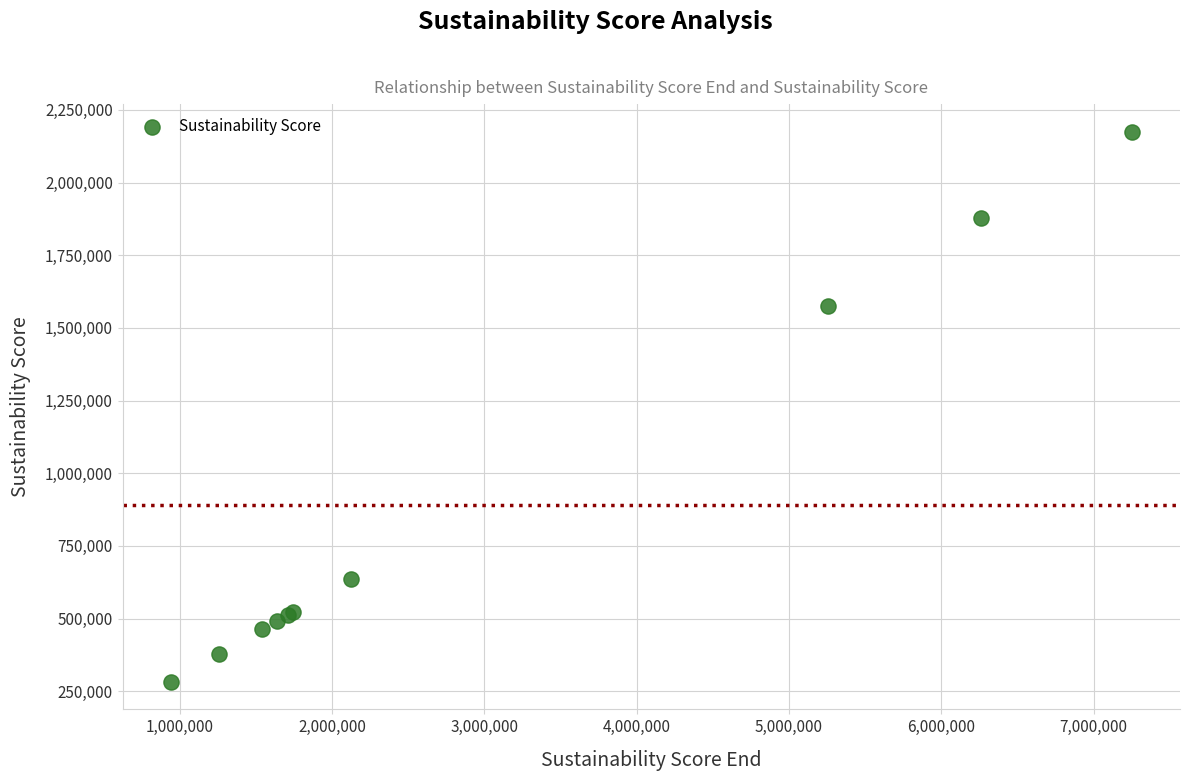

What Y value in the scatter plot is closest to 1228900?

1576900